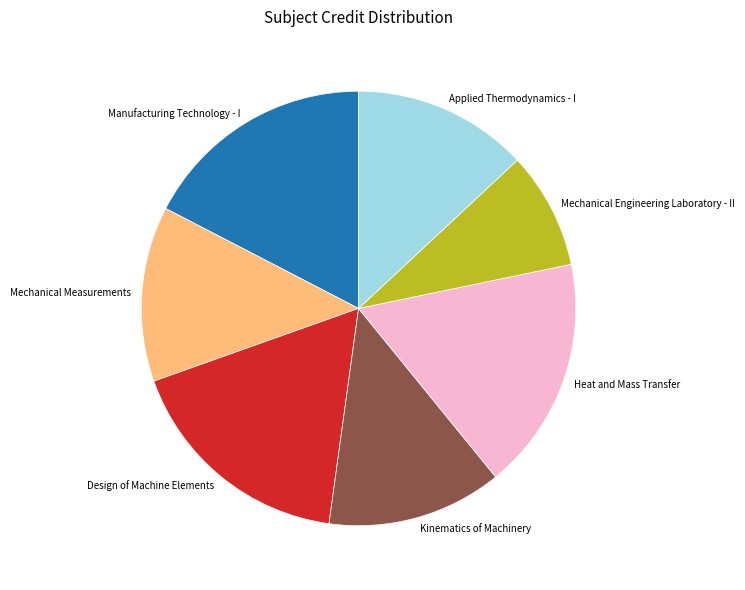

Between Manufacturing Technology - I and Kinematics of Machinery, which is larger?

Manufacturing Technology - I